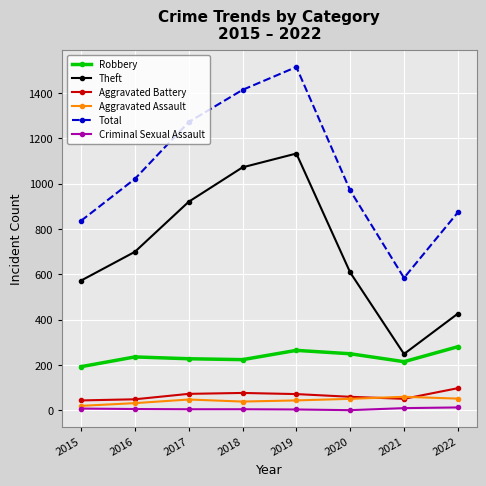

What is the spread (max minus min) of values at 2015?

829